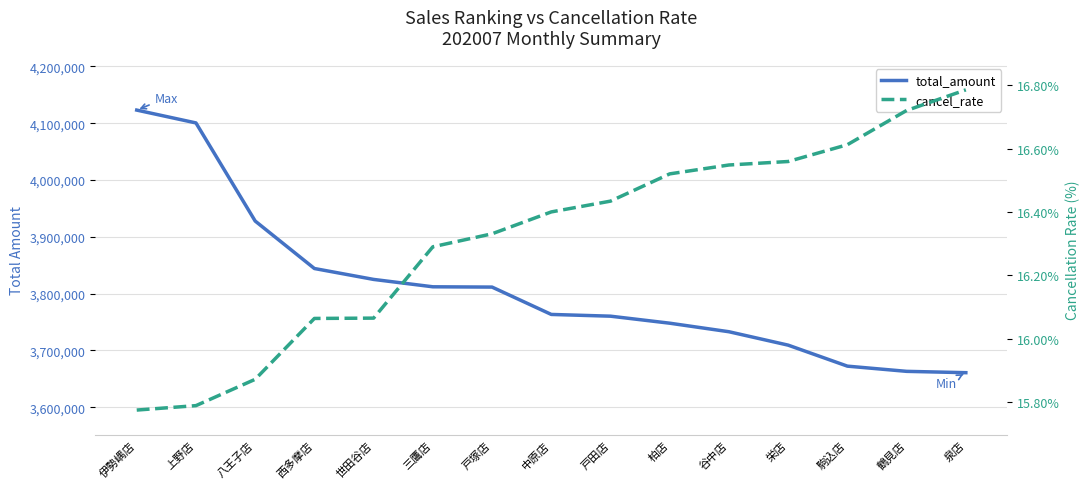

At which label does cancel_rate first exceed 16?

西多摩店